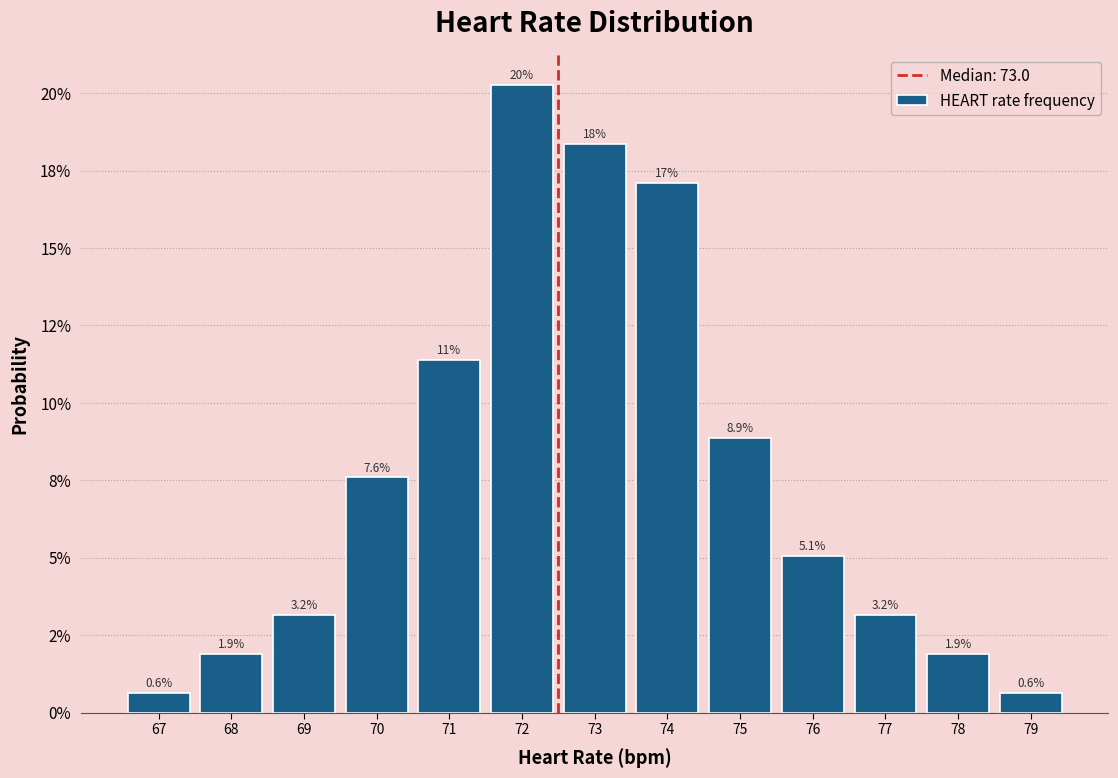

Are the bars horizontal?

No